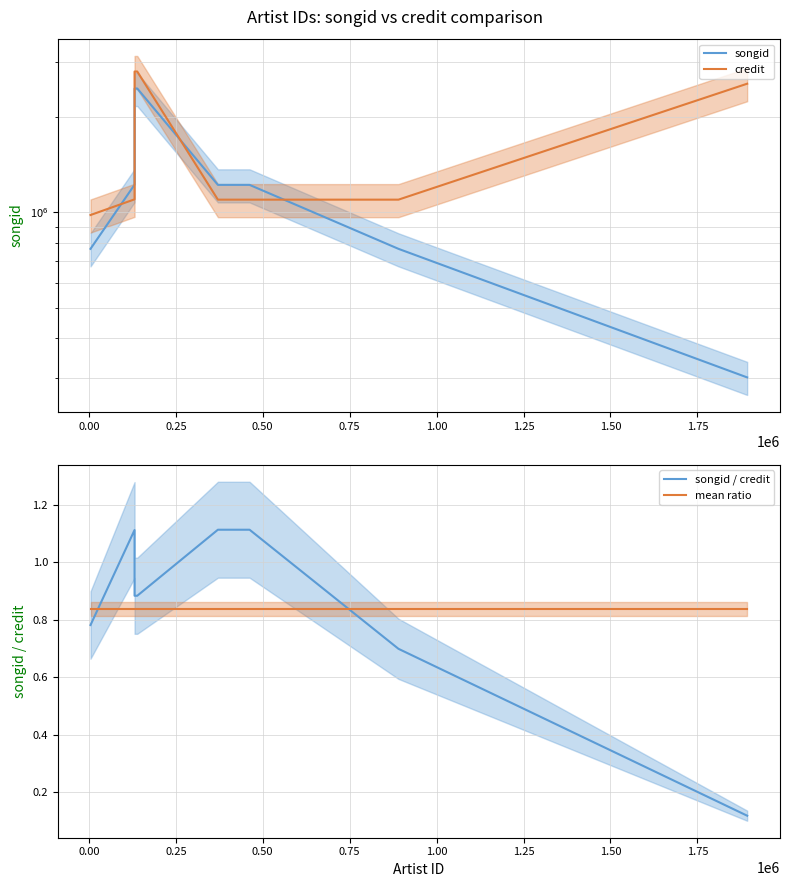

What is the greatest value displayed?

2790522.0